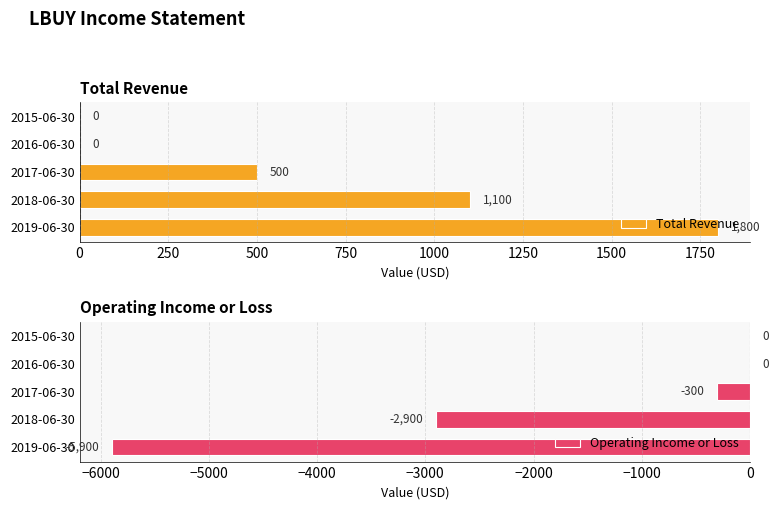

What is the sum of all Total Revenue values?

3400